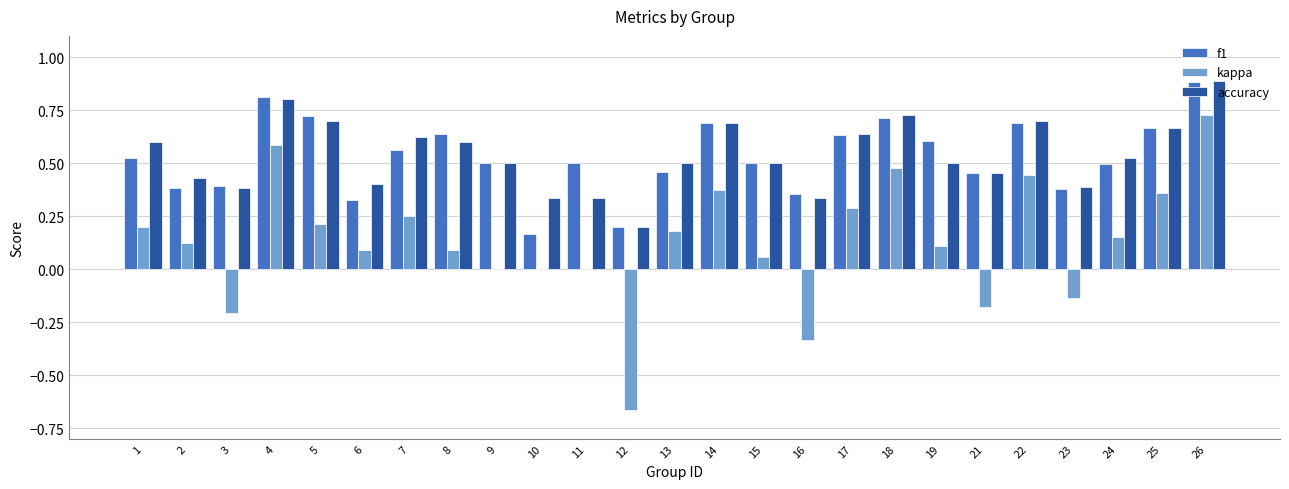

Which series has the largest range (max minus min)?

kappa